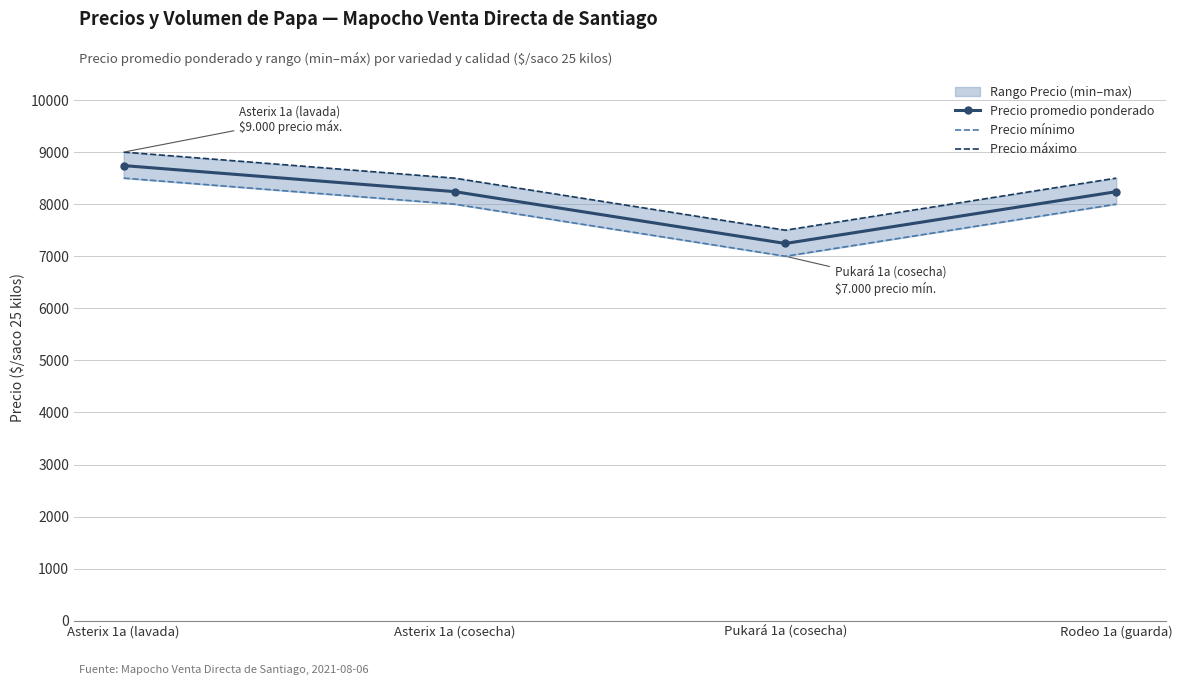

Between Pukará 1a (cosecha) and Asterix 1a (cosecha), which is larger?

Asterix 1a (cosecha)